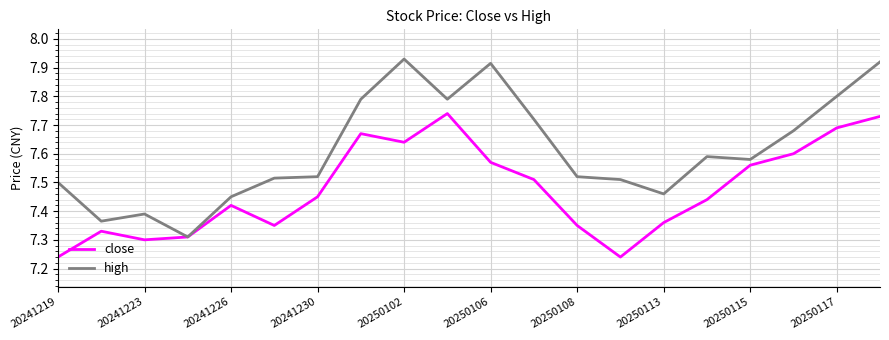

At how many categories does at least one series exceed 7?

20